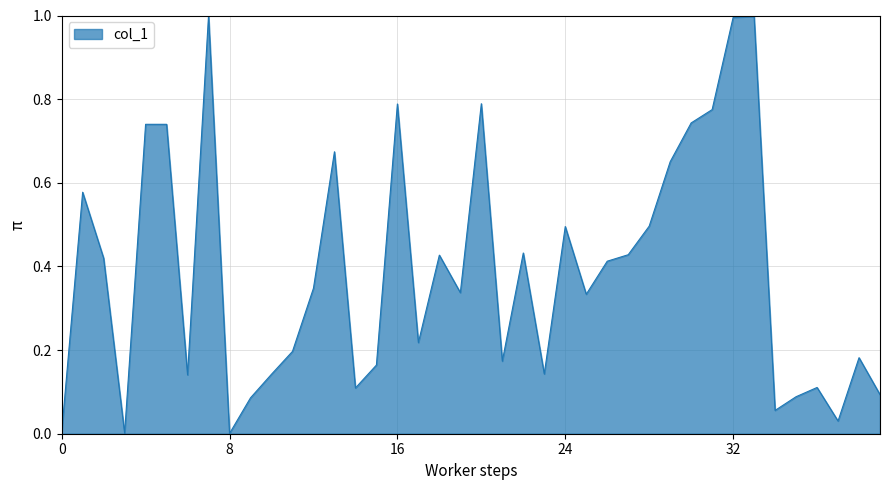

What is the difference between the maximum and minimum values?

1.0